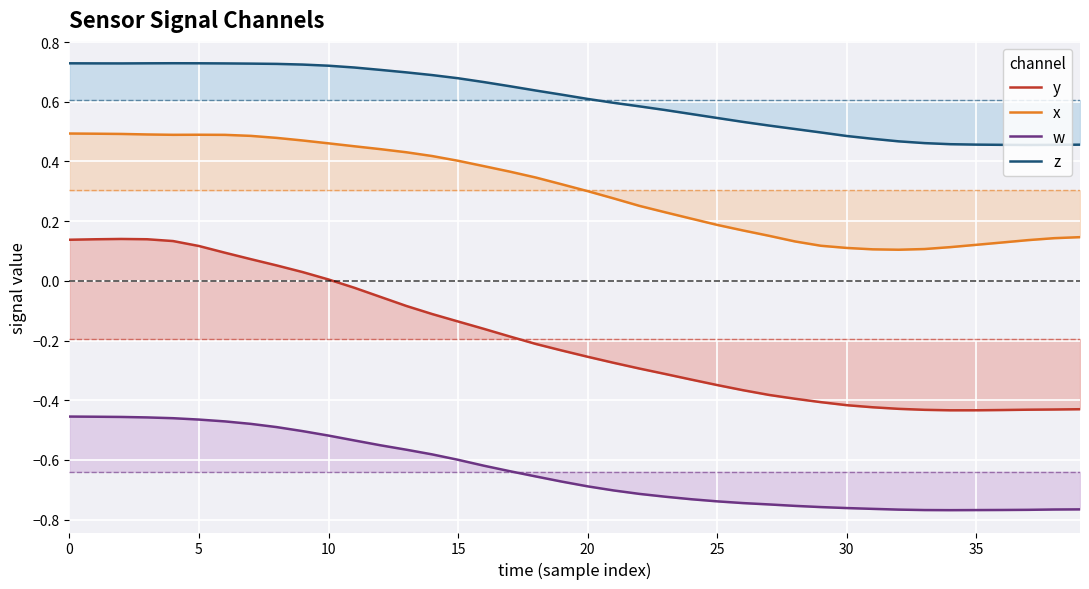

Which series has the widest spread of values?

y